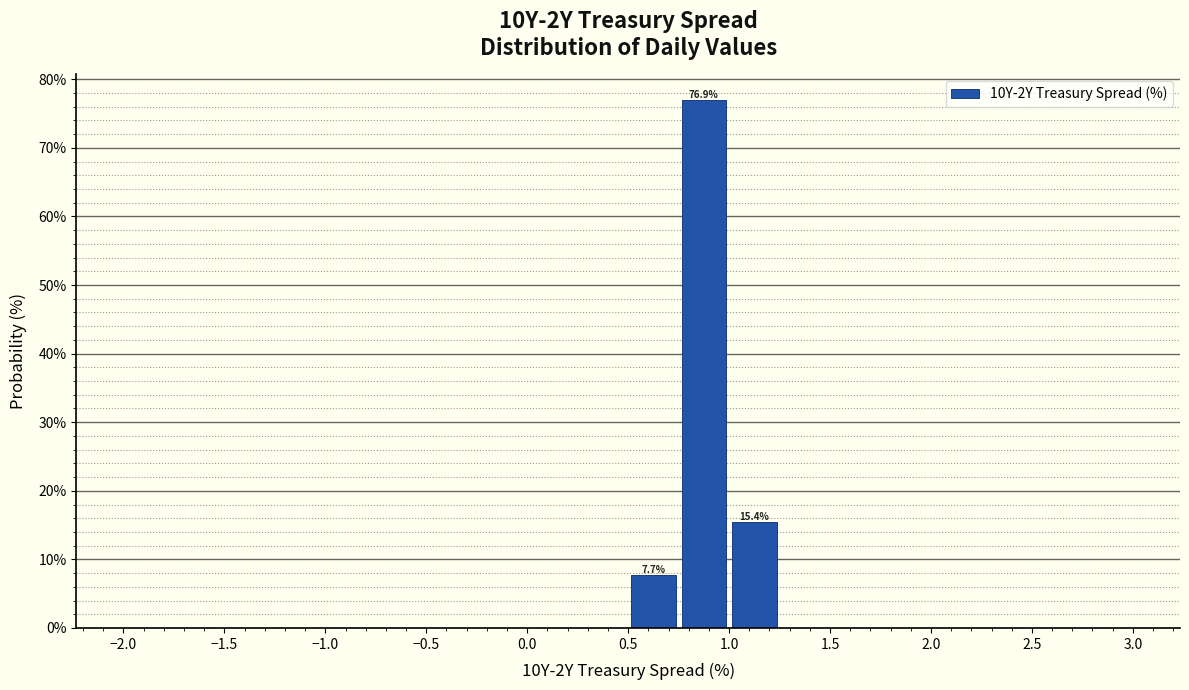

Which range on the x-axis has the tallest bar?

0.75 to 1.00